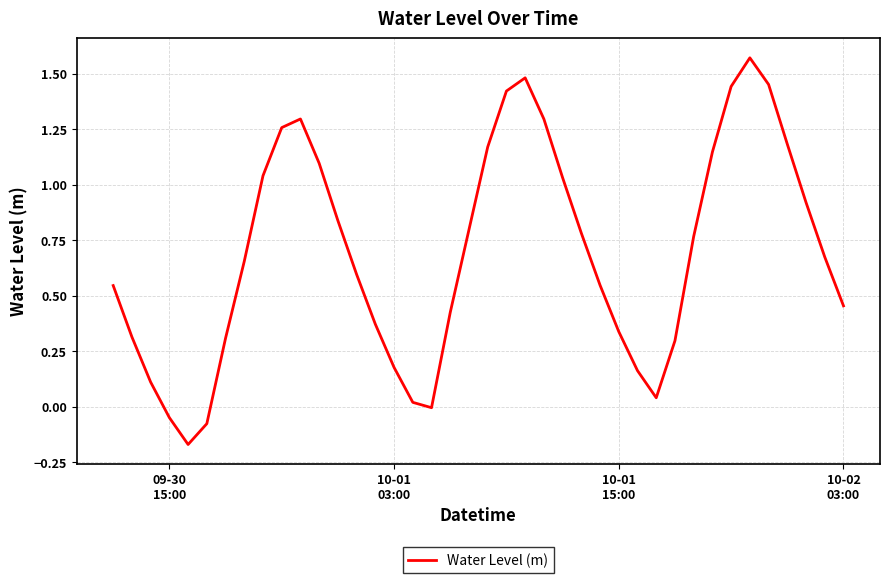

What is the sum of all values?

27.8